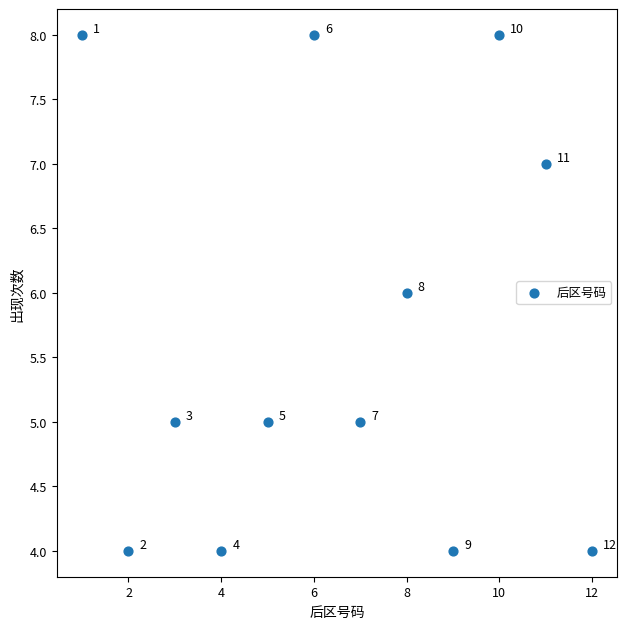

What Y value in the scatter plot is closest to 6?

6